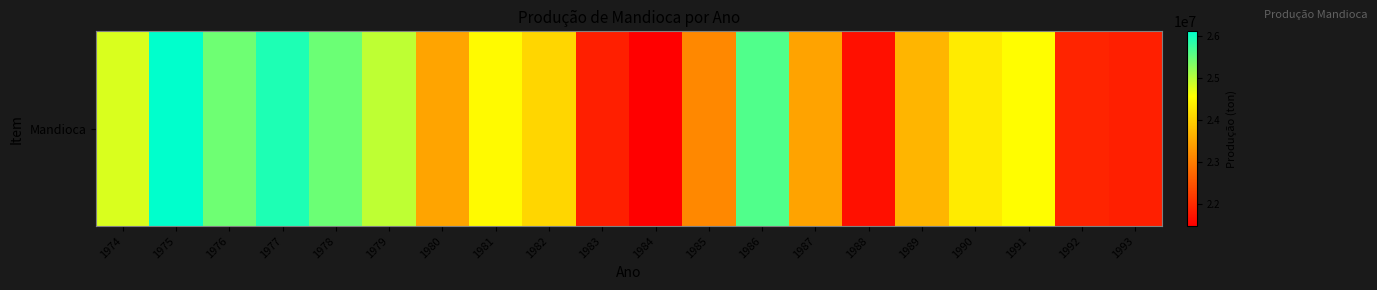

At which category does the chart reach its peak across all series?

1975